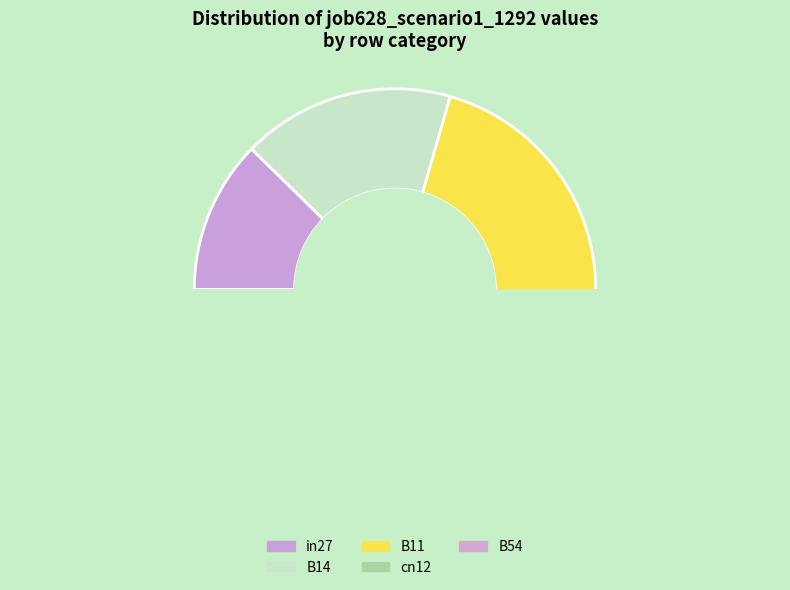

Does B14 account for over 50% of the chart?

No